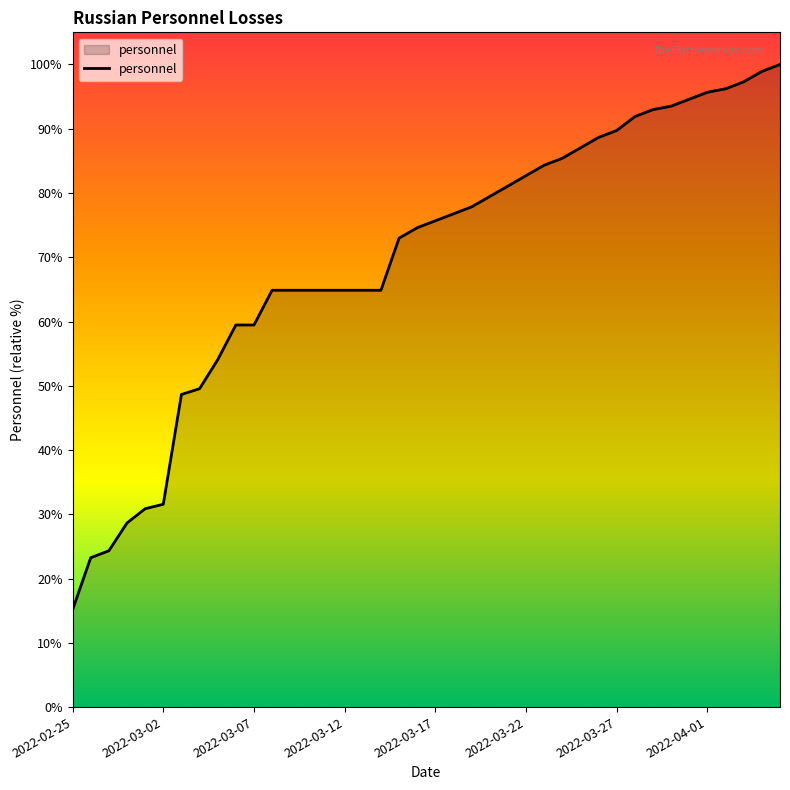

At which label does the data first exceed 14000?

2022-03-18